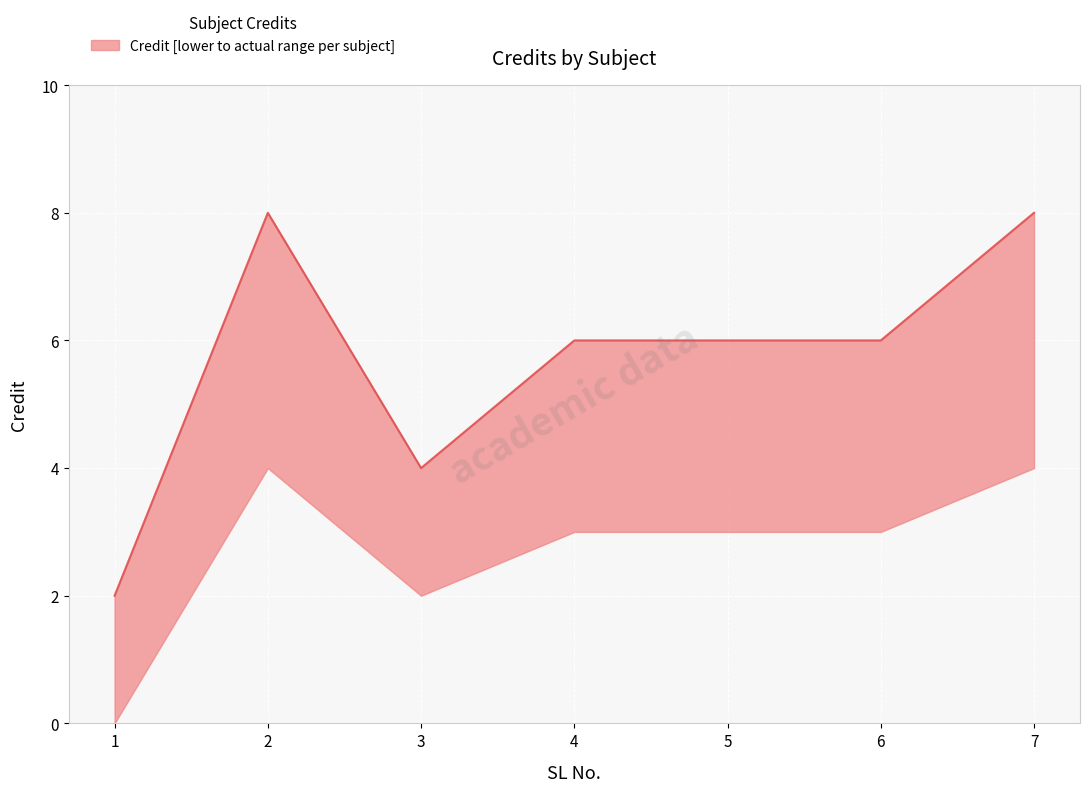

How many data points are less than 6?

2